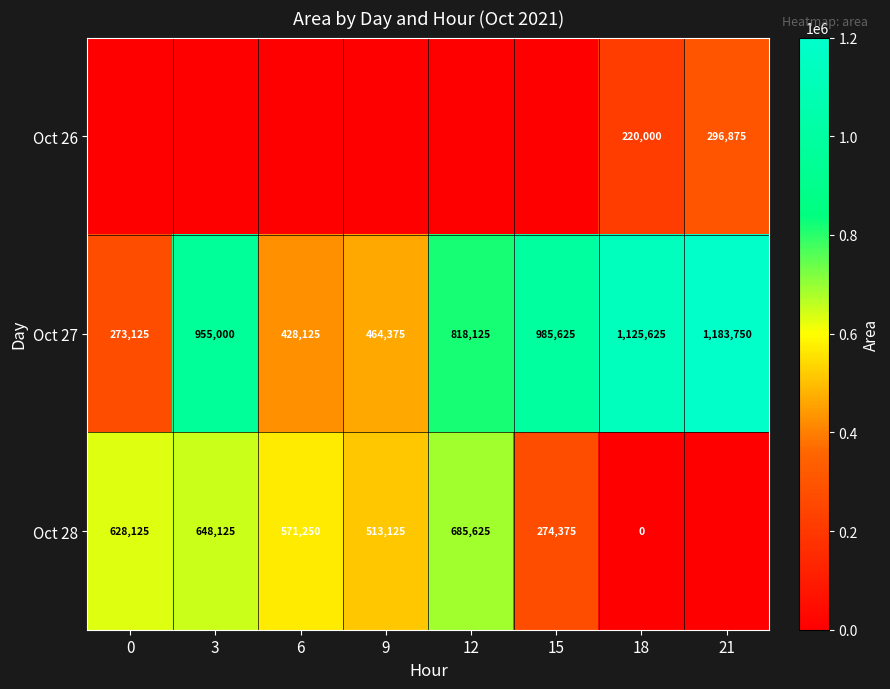

What is the sum of all Oct 27 values?

6233750